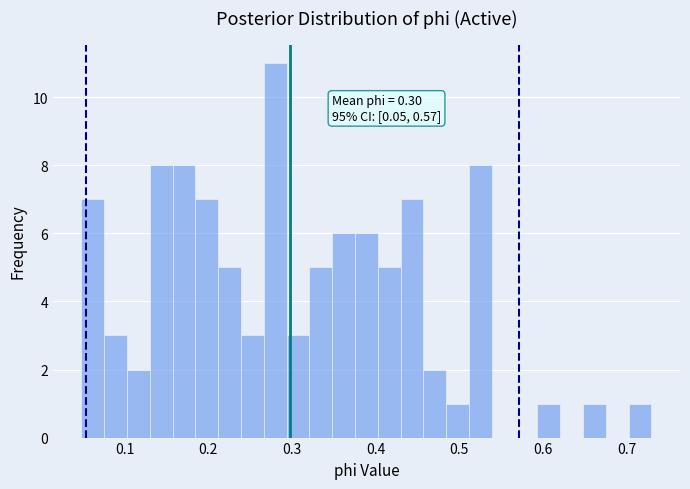

Around what value on the x-axis is the tallest bar? Give the approximate position of its centre, as read against the axis.

0.28